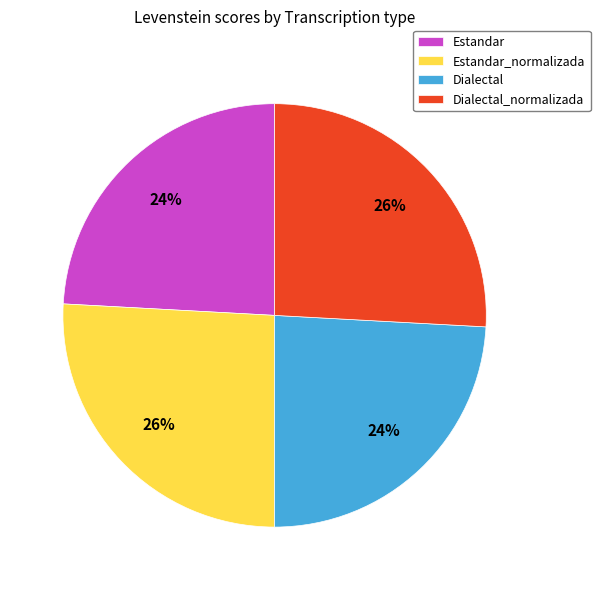

To the nearest percent, what is the average slice percentage?

25%